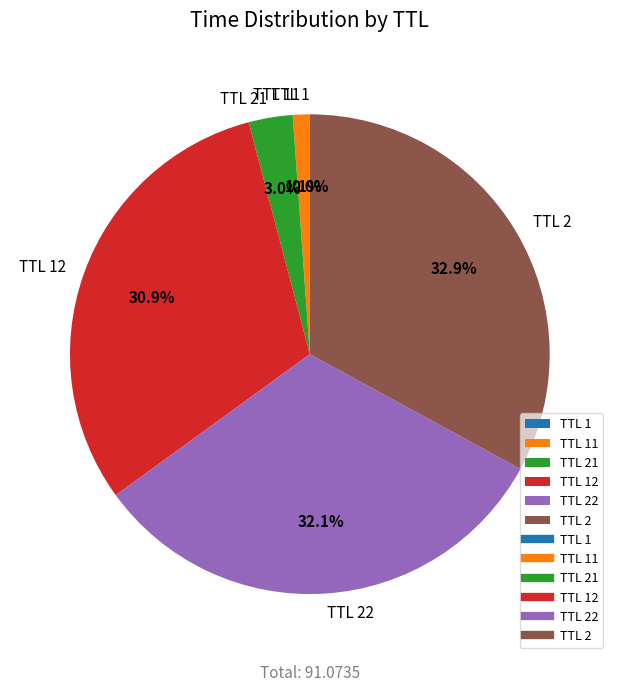

Which category has the biggest portion of the pie?

TTL 2